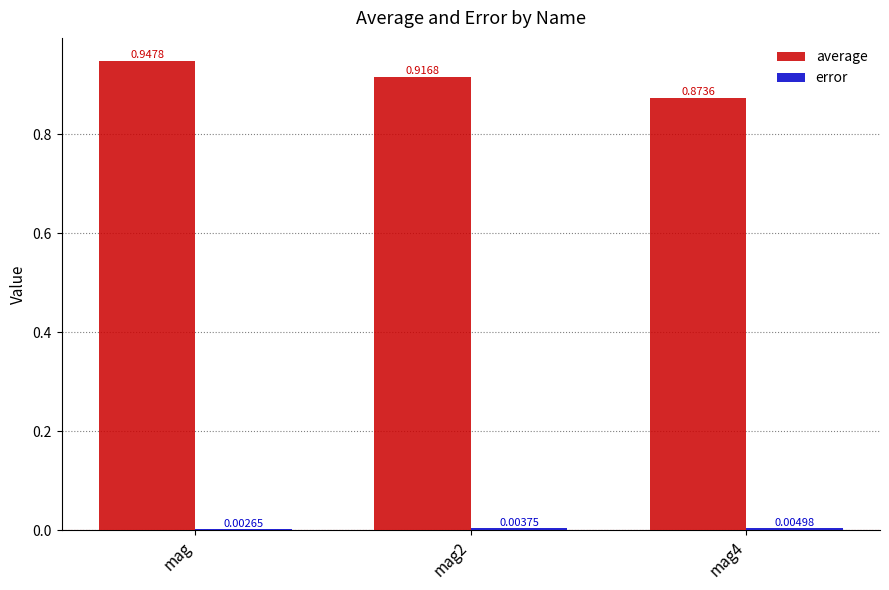

Between mag and mag4, which series saw the biggest shift?

average